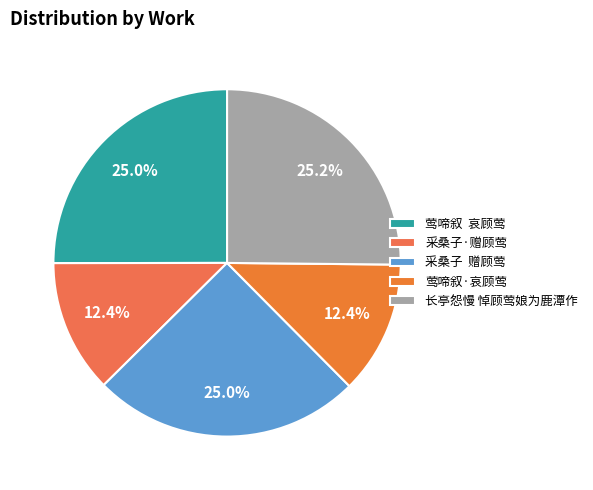

How many slices are in this pie chart?

5